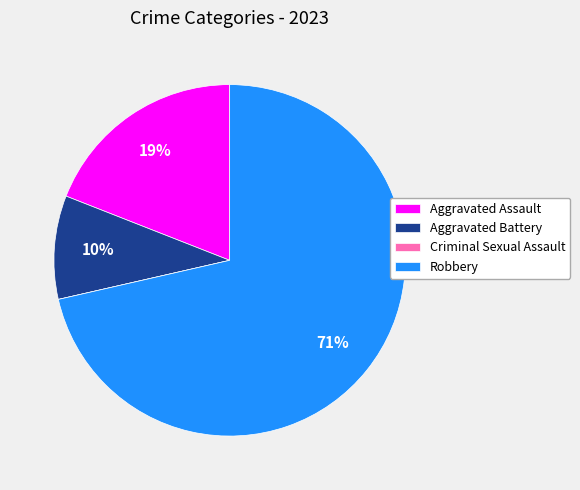

Which category accounts for the majority?

Robbery